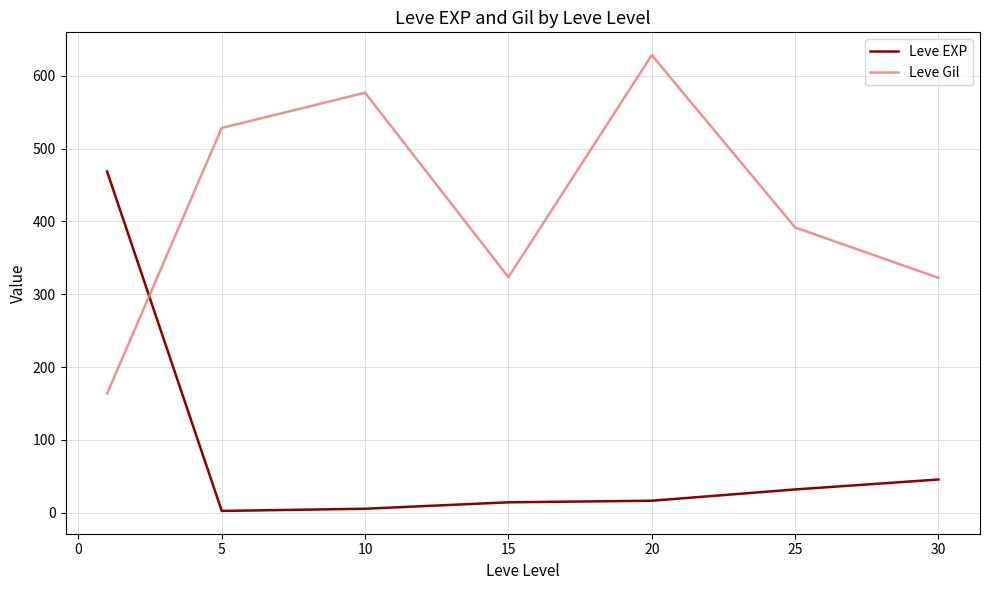

Which series has the largest total across all categories?

Leve Gil